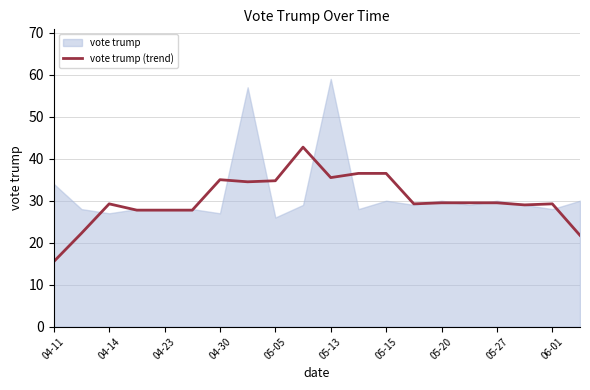

Approximately how many times larger is the value at 15 compared to 04-23?

1.0